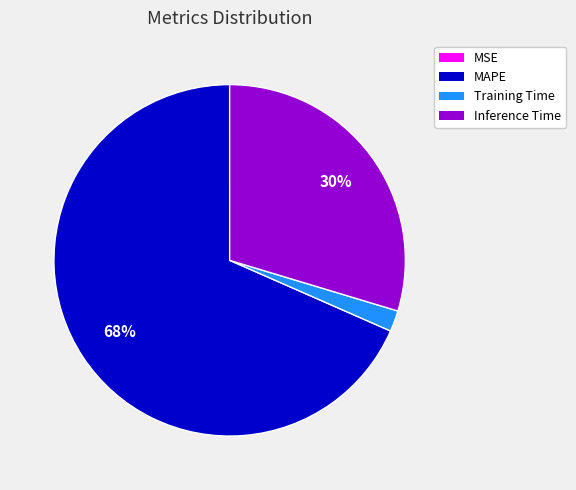

Does any single category account for the majority?

Yes